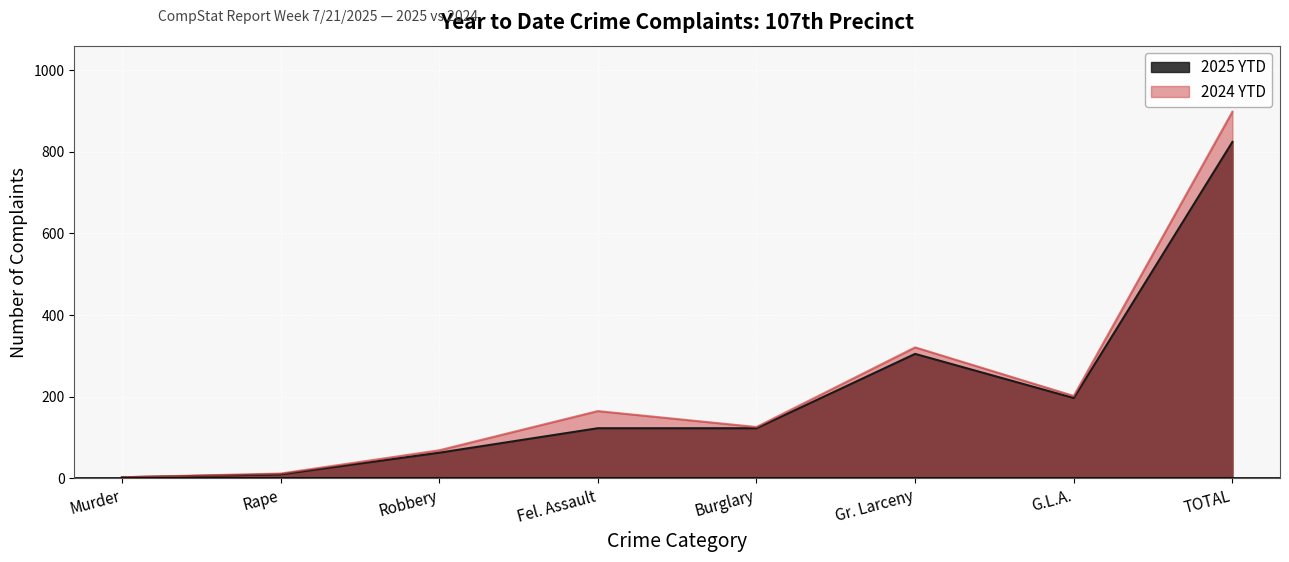

Is it true that 2024 YTD equals 110 at Robbery?

False